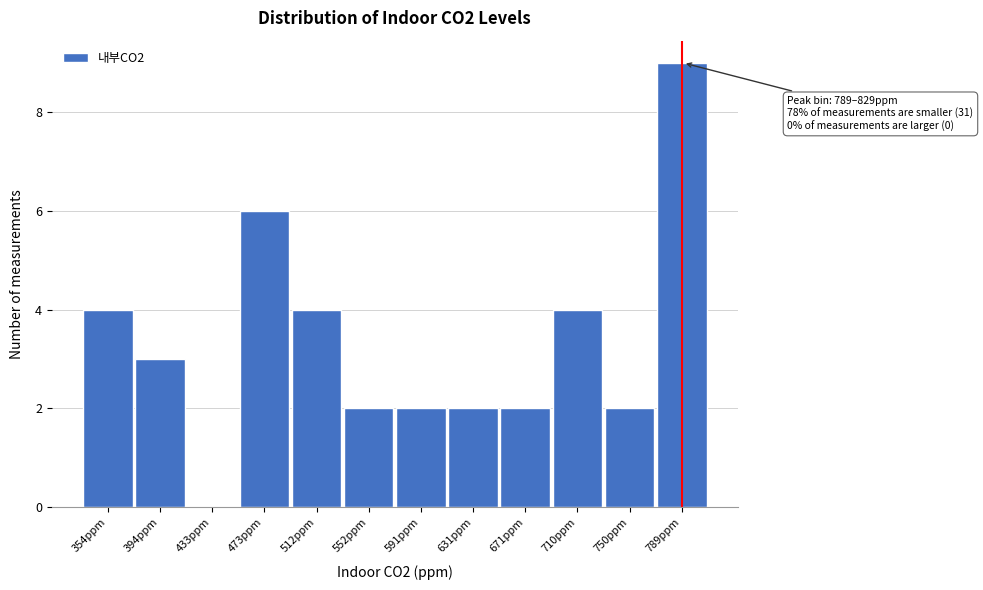

Reading left to right, extract all data points from this chart.

354ppm=4	394ppm=3	433ppm=0	473ppm=6	512ppm=4	552ppm=2	591ppm=2	631ppm=2	671ppm=2	710ppm=4	750ppm=2	789ppm=9